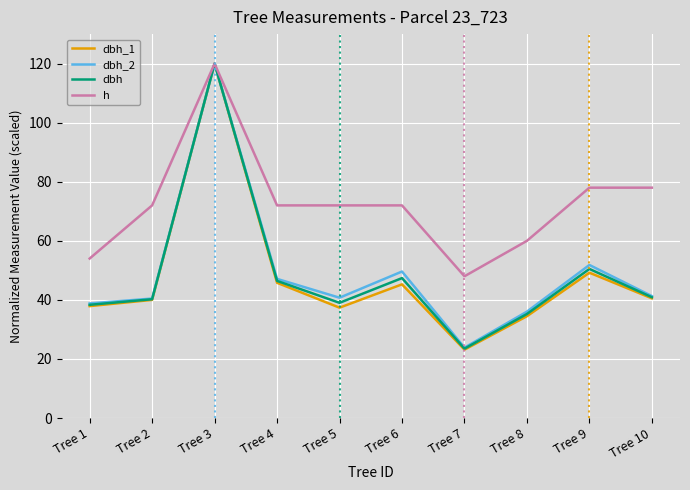

At which label does dbh reach its peak?

Tree 3